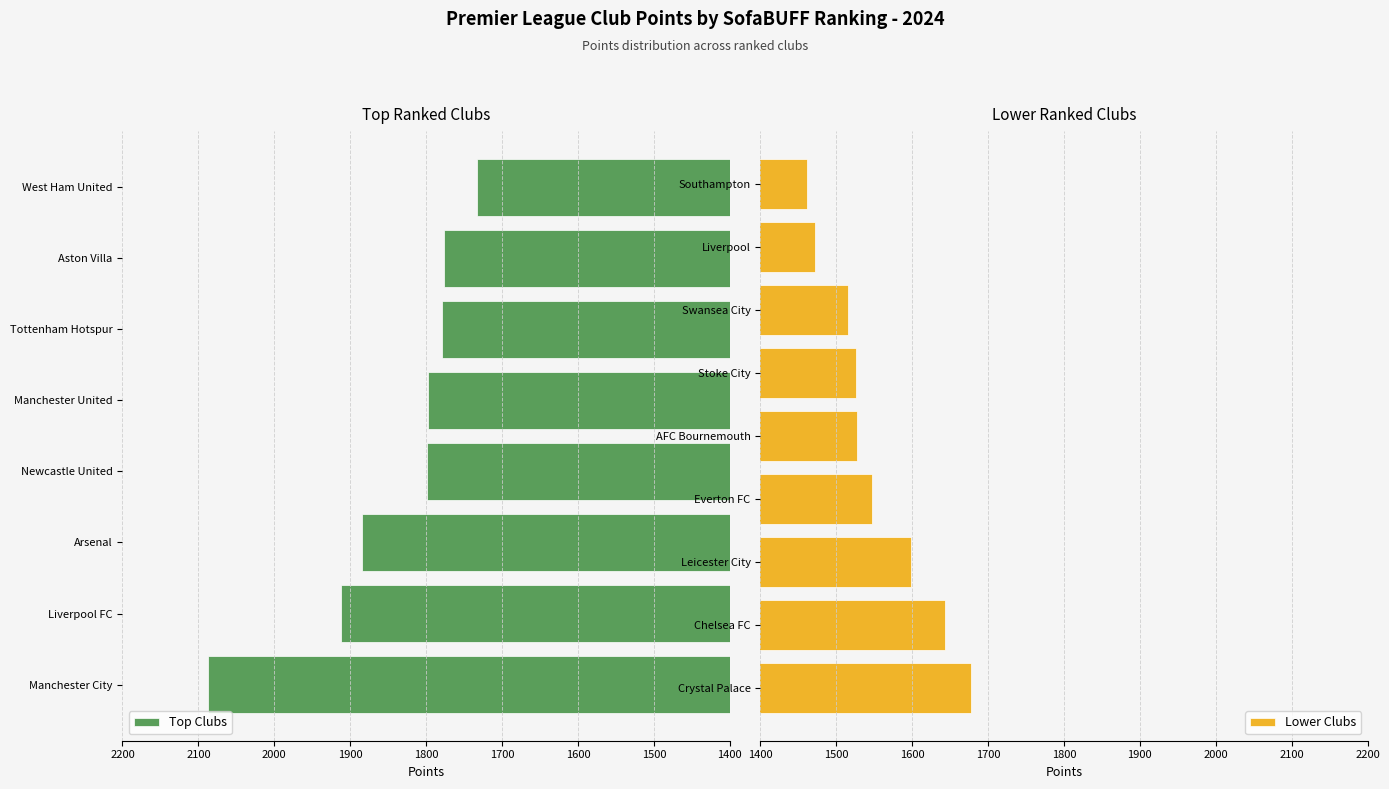

Reading left to right, what are all the values shown in this chart?

2088	1912	1884	1799	1798	1779	1776	1733	1678	1643	1598	1547	1527	1526	1515	1472	1461